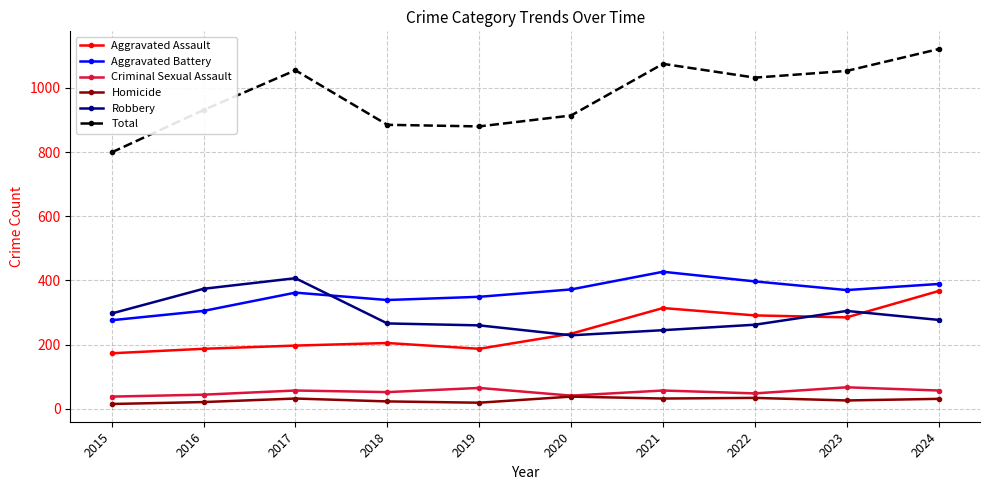

Is it true that Total equals 1075 at 2021?

True